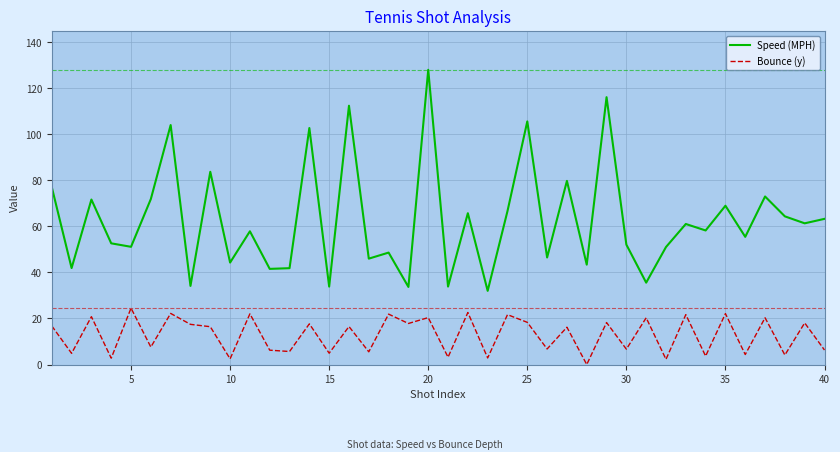

What is the difference between the second highest and minimum values in the Speed (MPH) series?

84.2